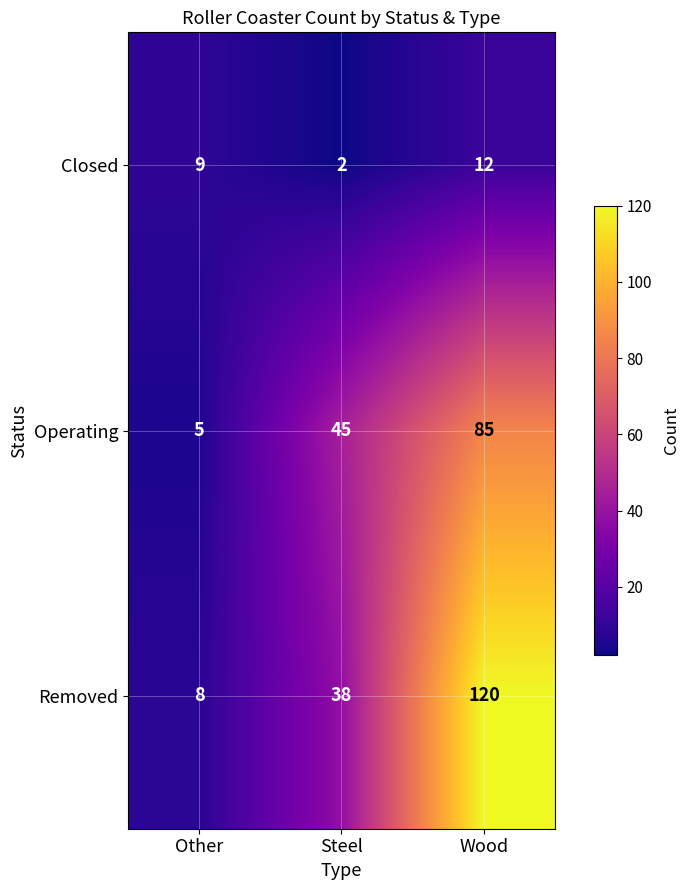

What is the difference between the maximum and minimum values in the Operating series?

80